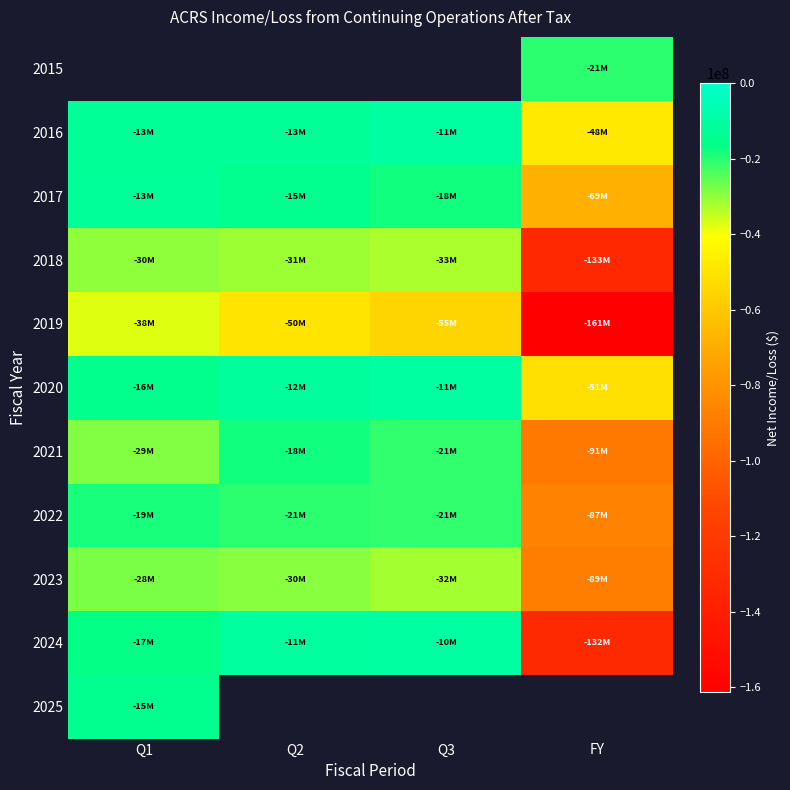

Is it true that 2018 equals -30229000.0 at Q1?

True